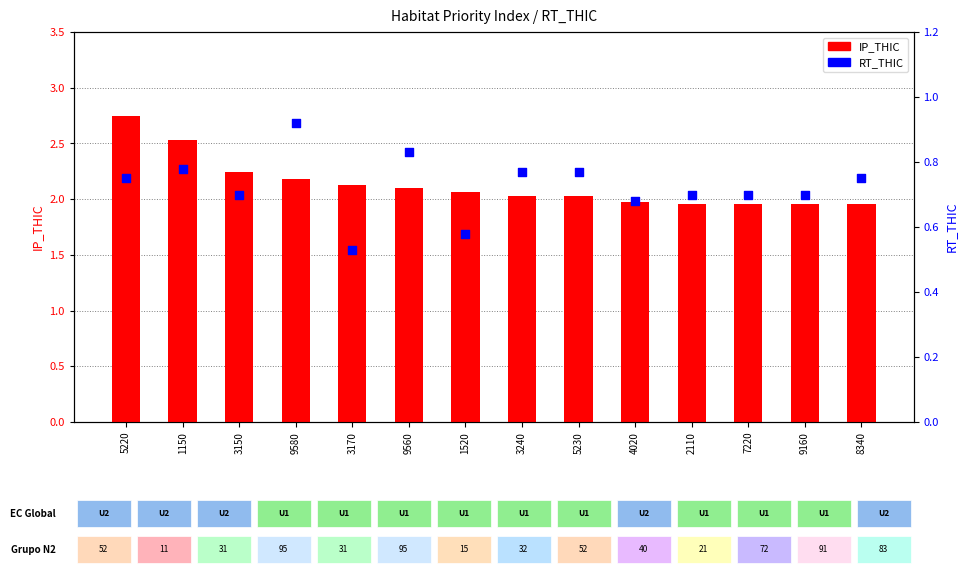

What are all the series names shown in the legend?

IP_THIC, RT_THIC